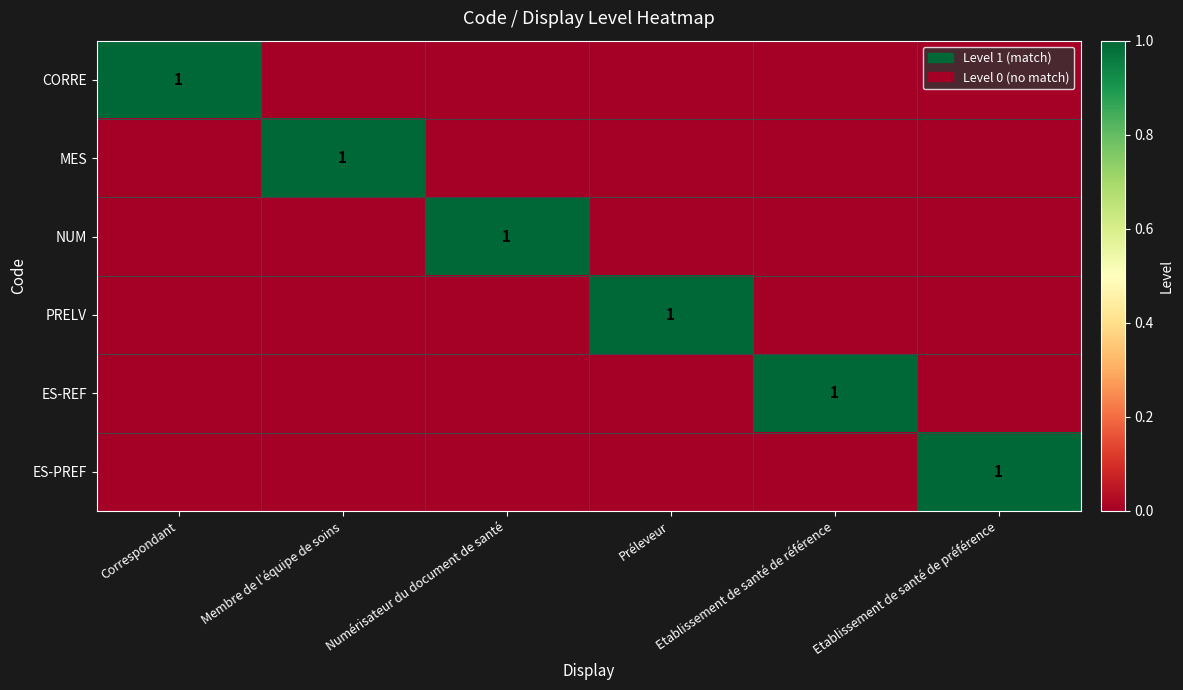

What is the spread (max minus min) of values at Préleveur?

1